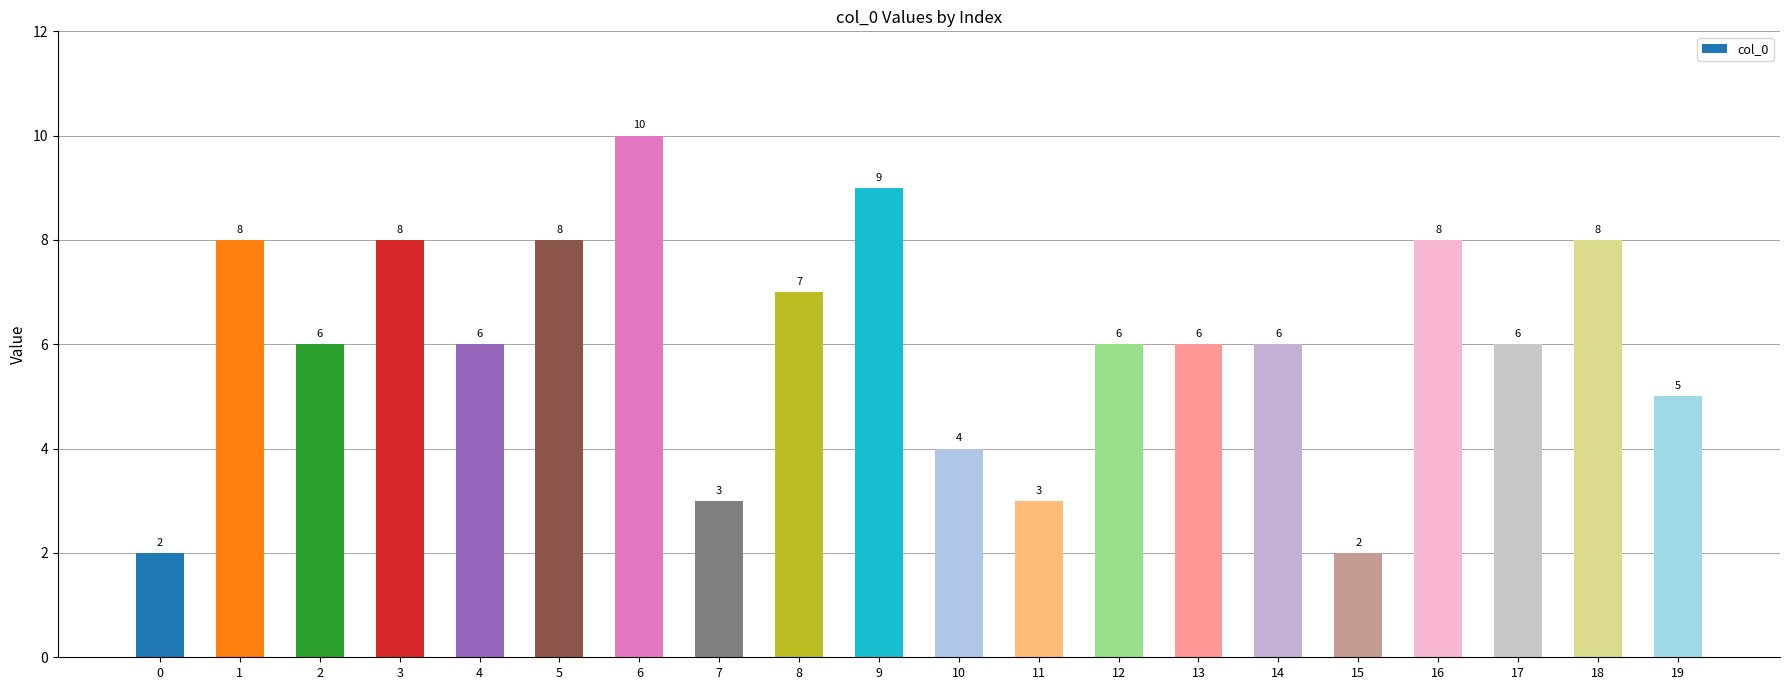

Are the bars grouped side by side (vs. stacked)?

No